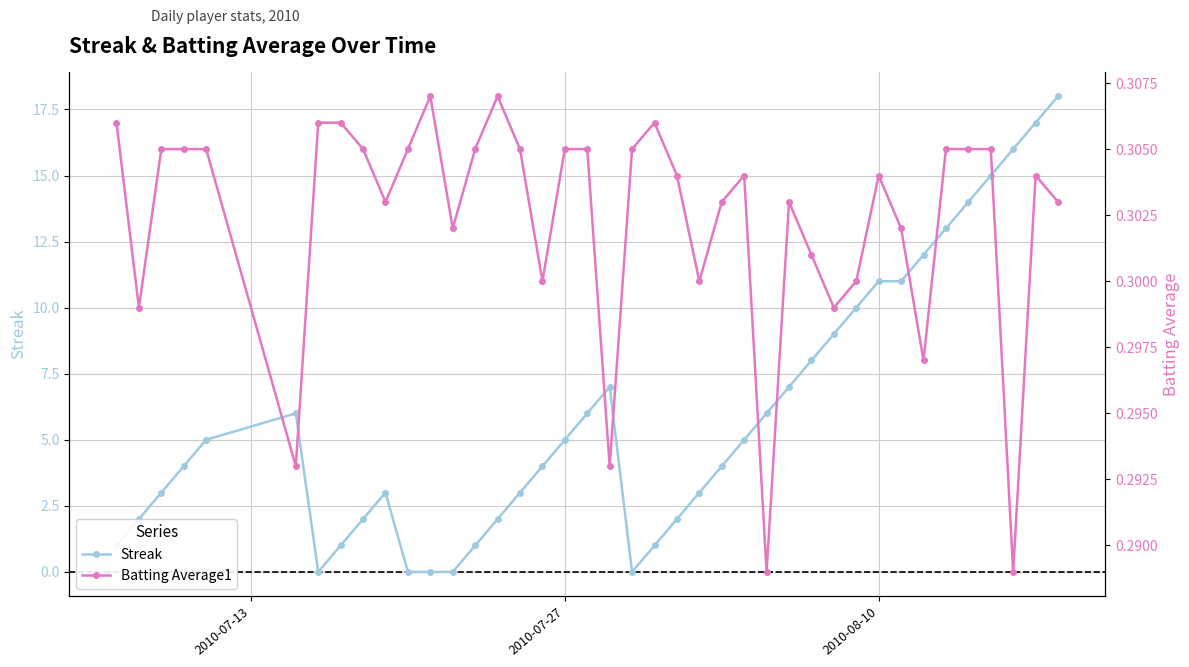

Reading left to right, transcribe all the data shown in this chart.

Streak: 1.0	2.0	3.0	4.0	5.0	6.0	0.0	1.0	2.0	3.0	0.0	0.0	0.0	1.0	2.0	3.0	4.0	5.0	6.0	7.0	0.0	1.0	2.0	3.0	4.0	5.0	6.0	7.0	8.0	9.0	10.0	11.0	11.0	12.0	13.0	14.0	15.0	16.0	17.0	18.0
Batting Average1: 0.3	0.3	0.3	0.3	0.3	0.3	0.3	0.3	0.3	0.3	0.3	0.3	0.3	0.3	0.3	0.3	0.3	0.3	0.3	0.3	0.3	0.3	0.3	0.3	0.3	0.3	0.3	0.3	0.3	0.3	0.3	0.3	0.3	0.3	0.3	0.3	0.3	0.3	0.3	0.3